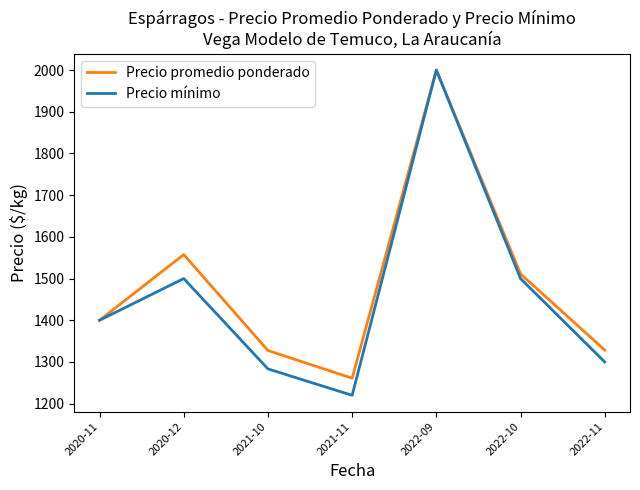

What is the sum of the Precio mínimo values at 2021-11 and 2021-10?

2503.3